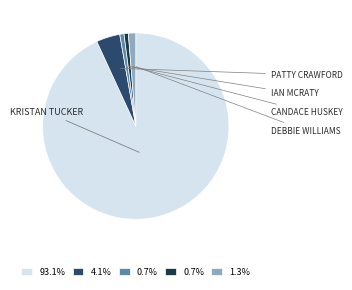

Is there a majority slice in this chart?

Yes